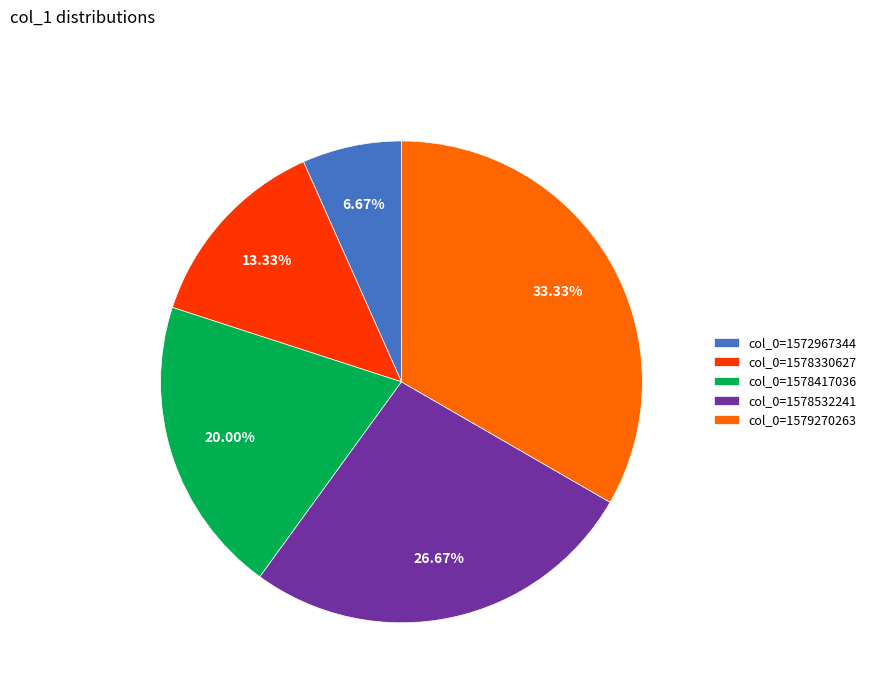

Combined, do col_0=1579270263 and col_0=1578532241 account for over 50%?

Yes